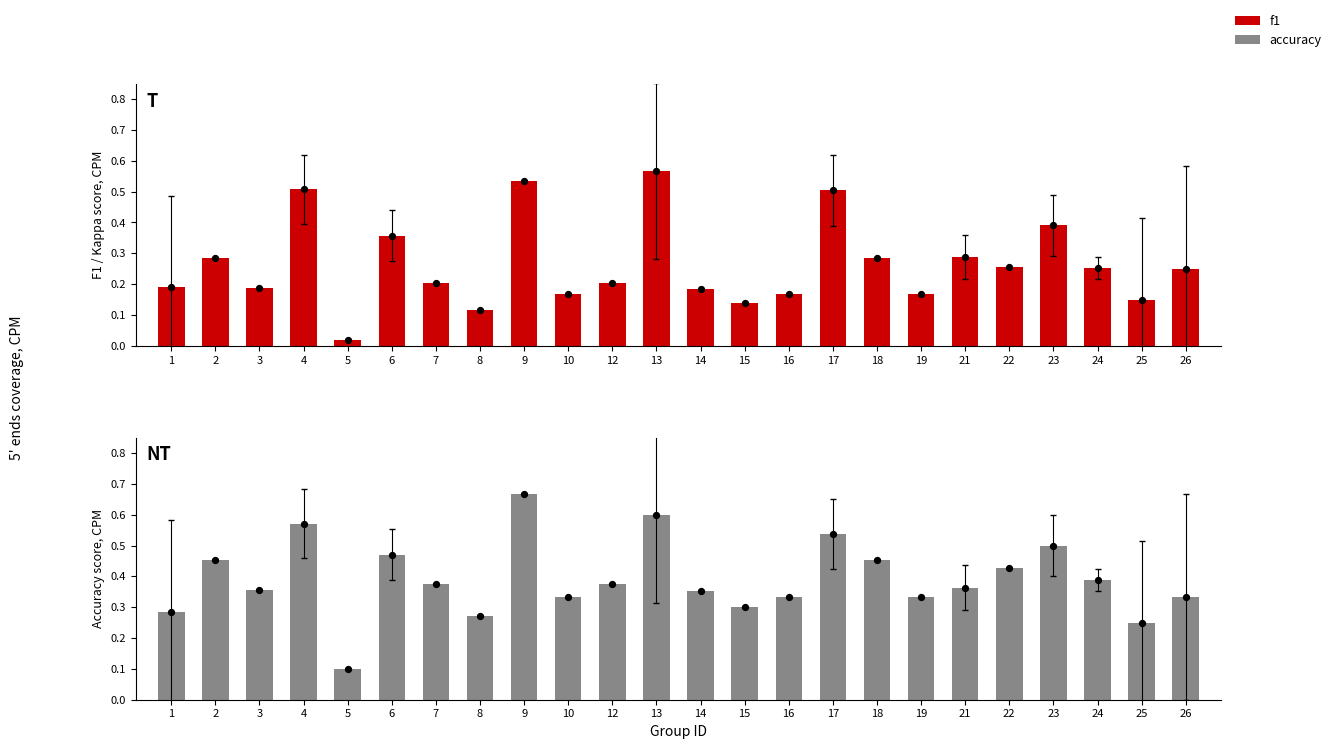

At how many categories does at least one series exceed 0?

24